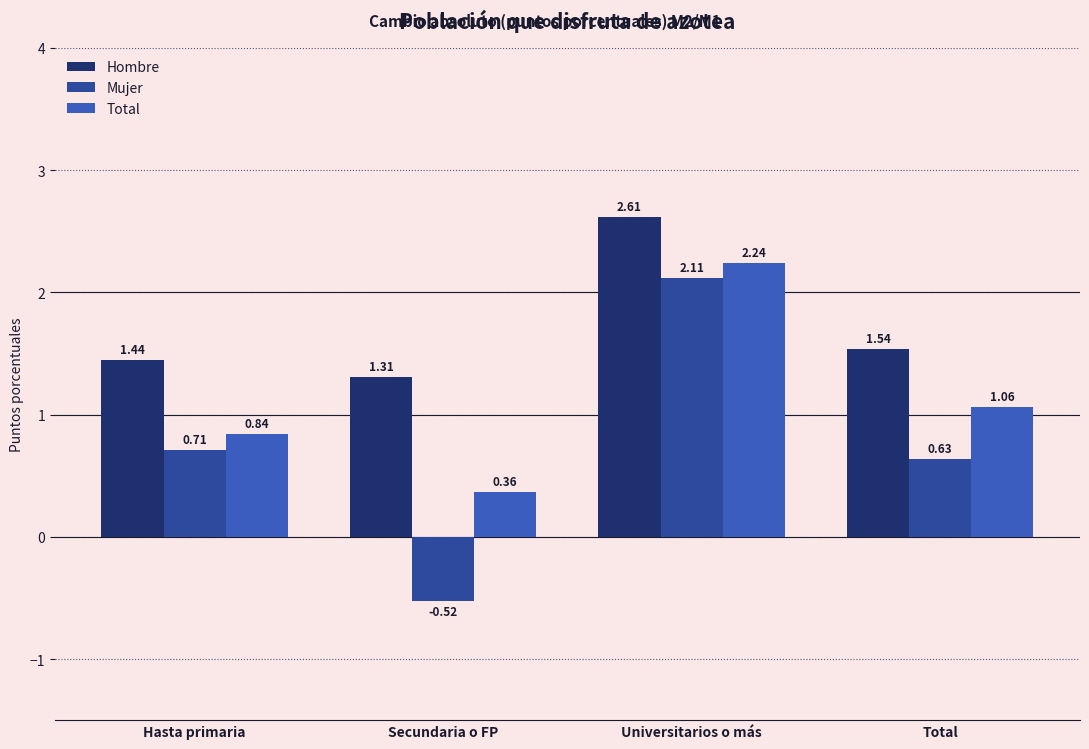

What position from the left is Secundaria o FP?

2